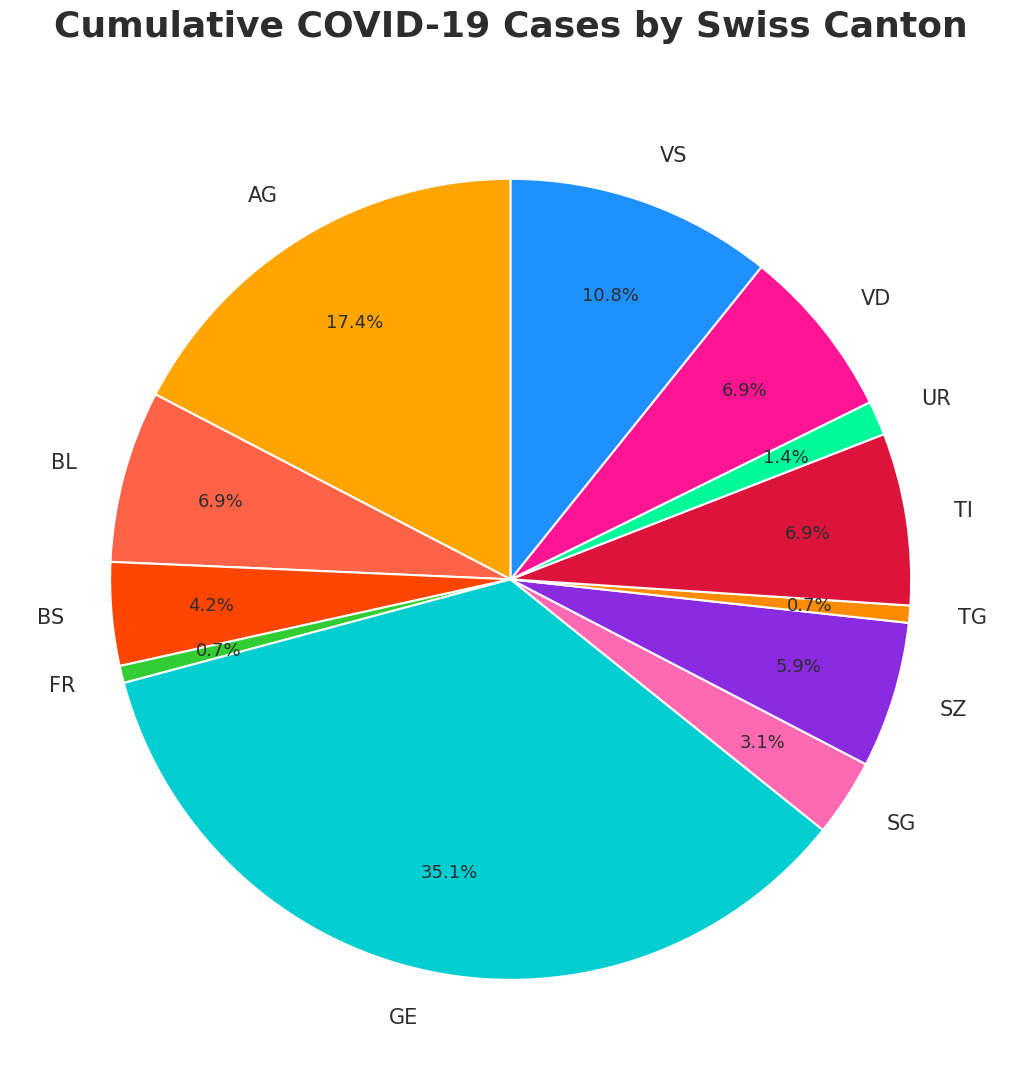

Is there any slice that represents more than half of the pie?

No